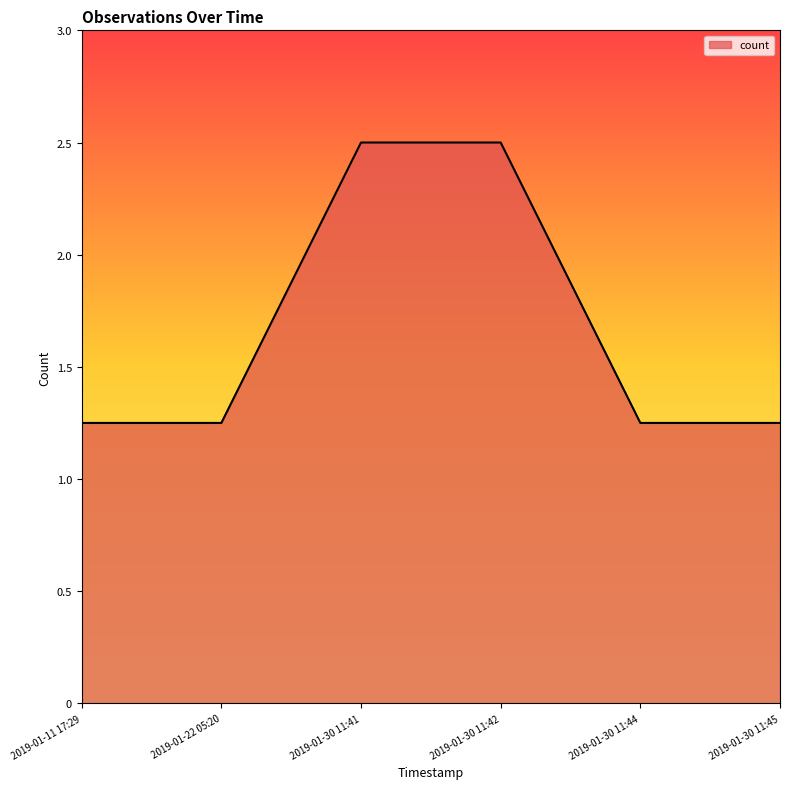

What position from the left is 2019-01-30 11:41?

3